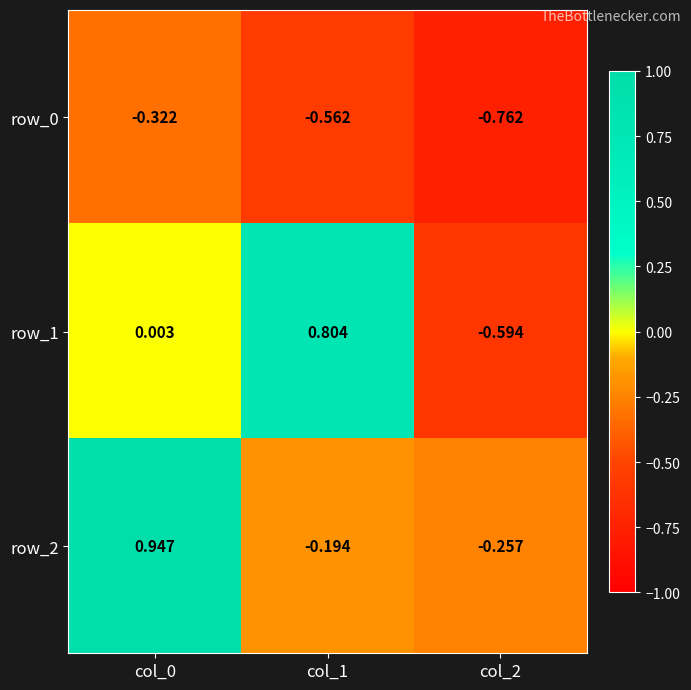

How many data points in row_1 are less than 0?

1